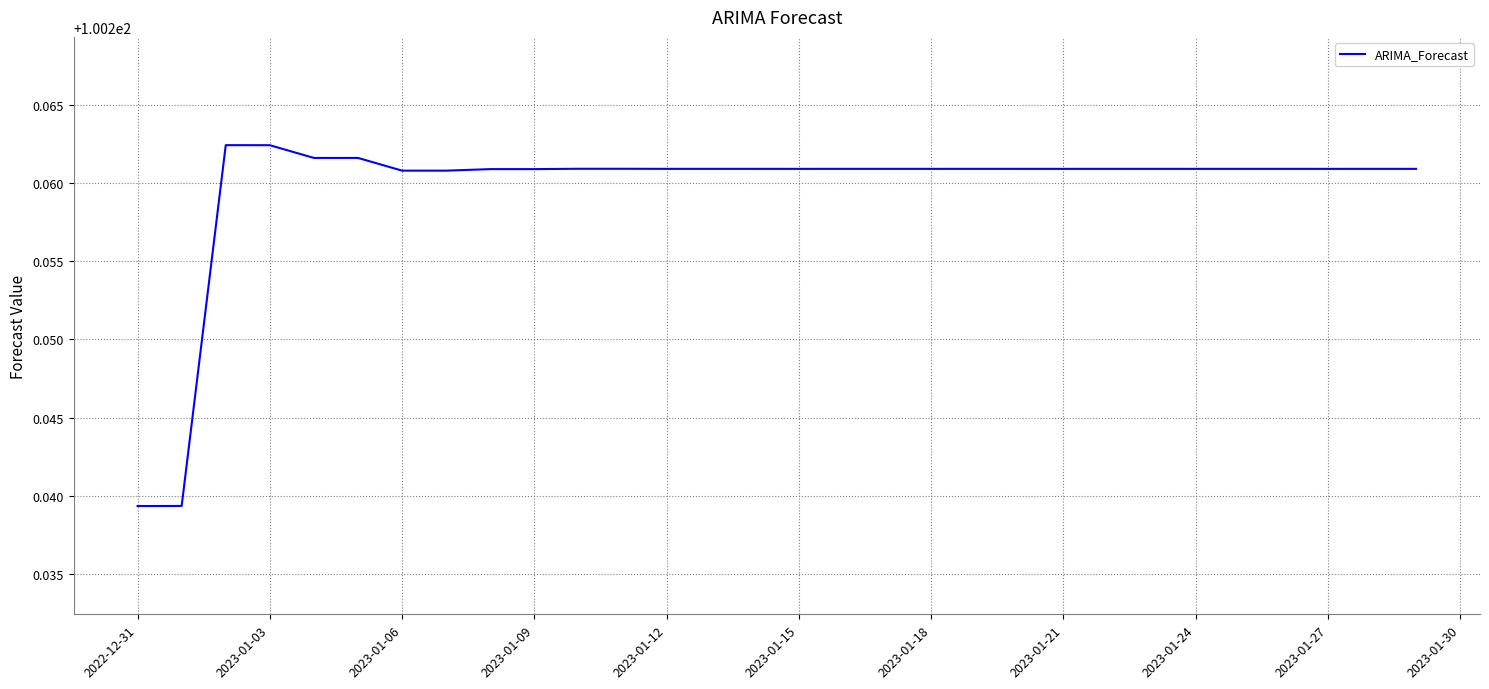

True or false: the data shows 51.8 at 2023-01-27.

False